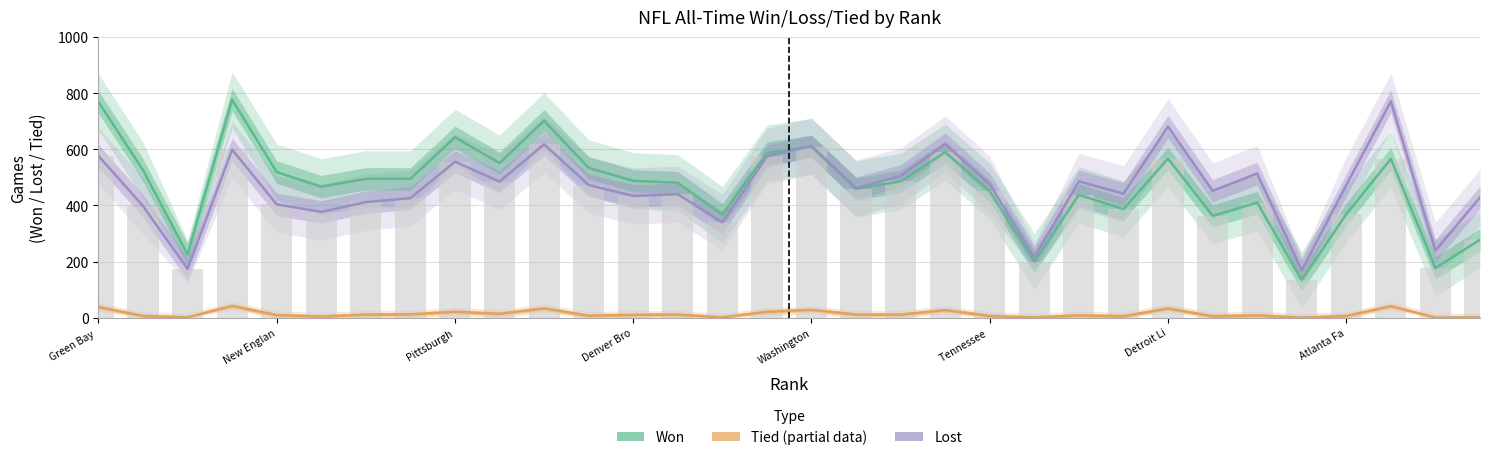

Rank the series by their maximum value, from highest to lowest.

Won, Lost, Tied